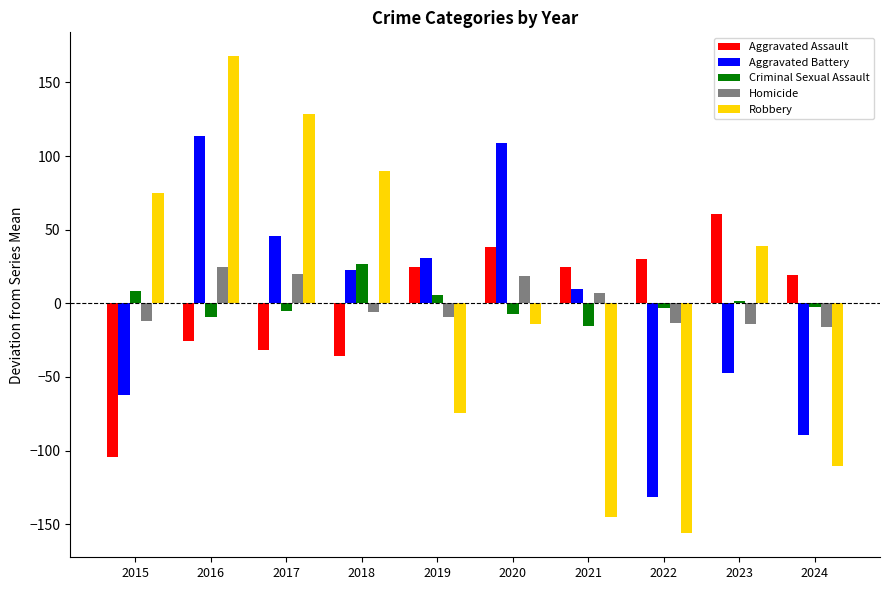

How many groups of bars are there?

10